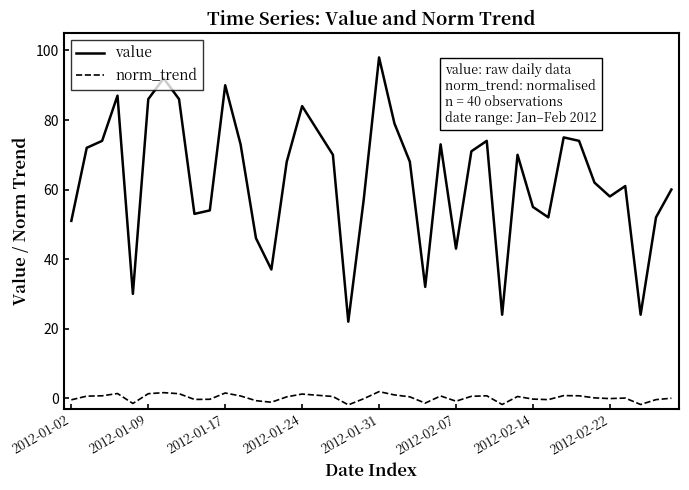

What are all the series names shown in the legend?

value, norm_trend